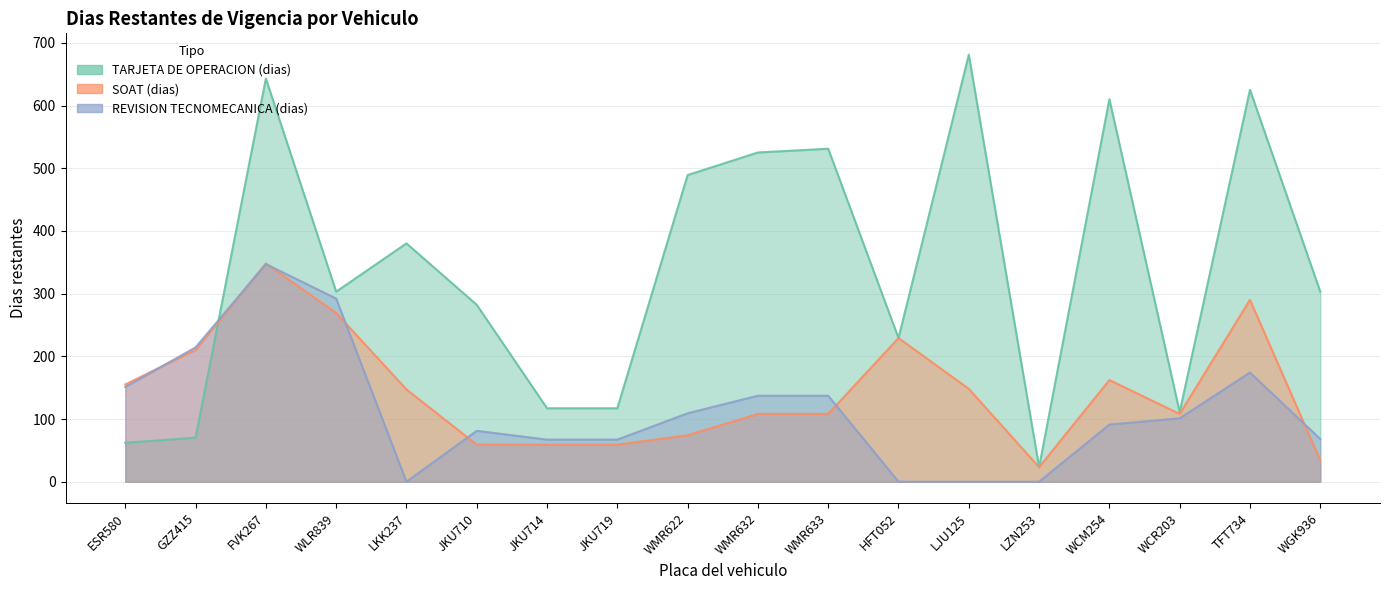

List the labels in order of TARJETA DE OPERACION (dias) value, largest first.

LJU125, FVK267, TFT734, WCM254, WMR633, WMR632, WMR622, LKK237, WLR839, WGK936, JKU710, HFT052, JKU714, JKU719, WCR203, GZZ415, ESR580, LZN253